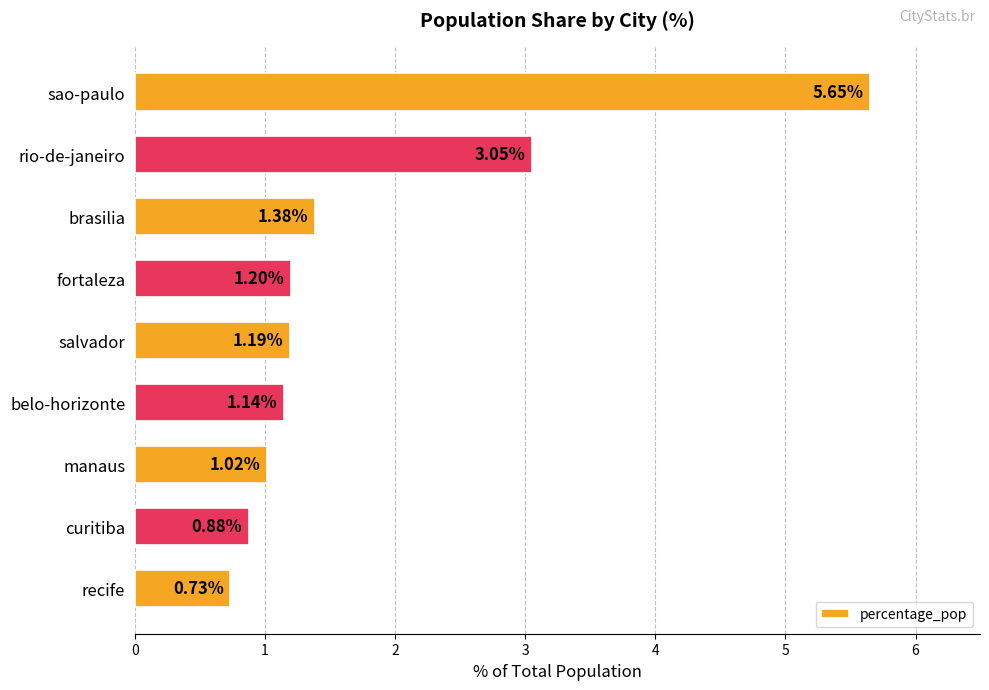

Rank the categories by value from highest to lowest.

sao-paulo, rio-de-janeiro, brasilia, fortaleza, salvador, belo-horizonte, manaus, curitiba, recife